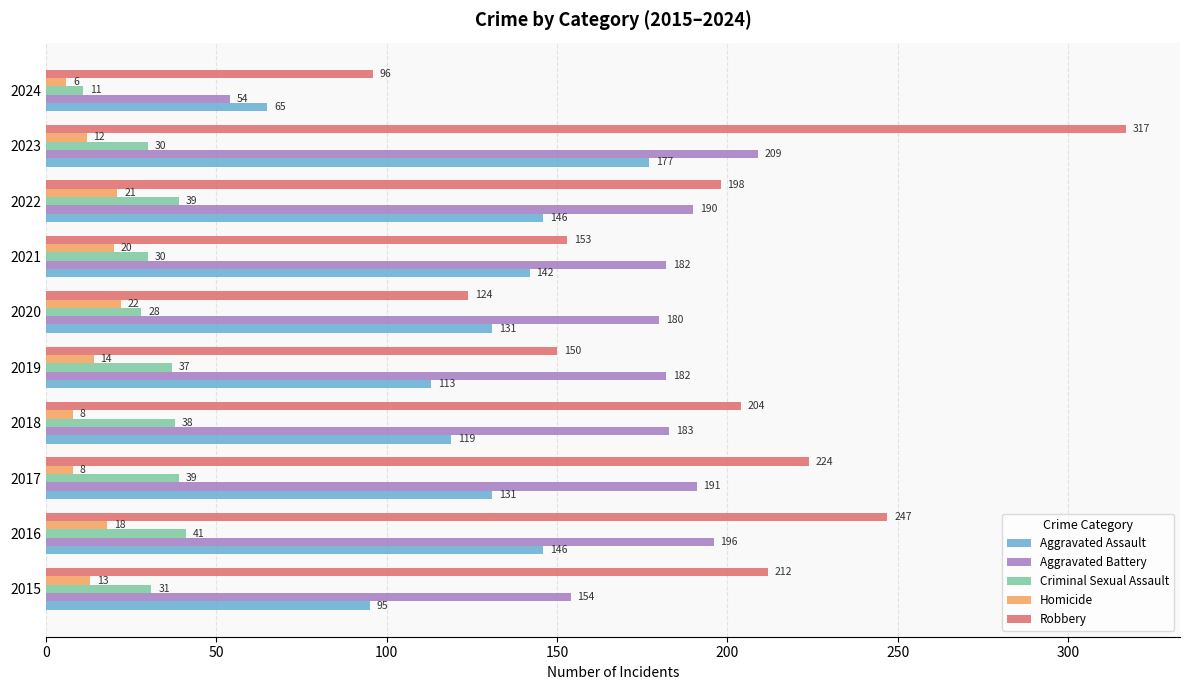

At which category is the sum across all series the highest?

2023